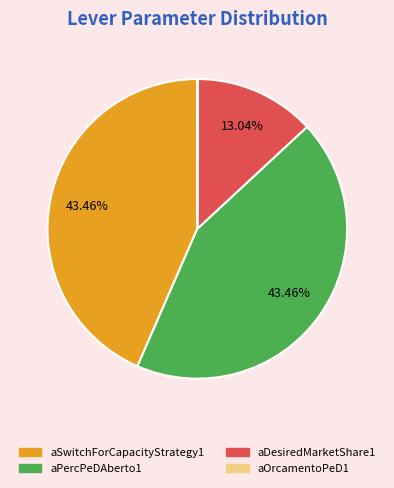

Is there any slice that represents more than half of the pie?

No